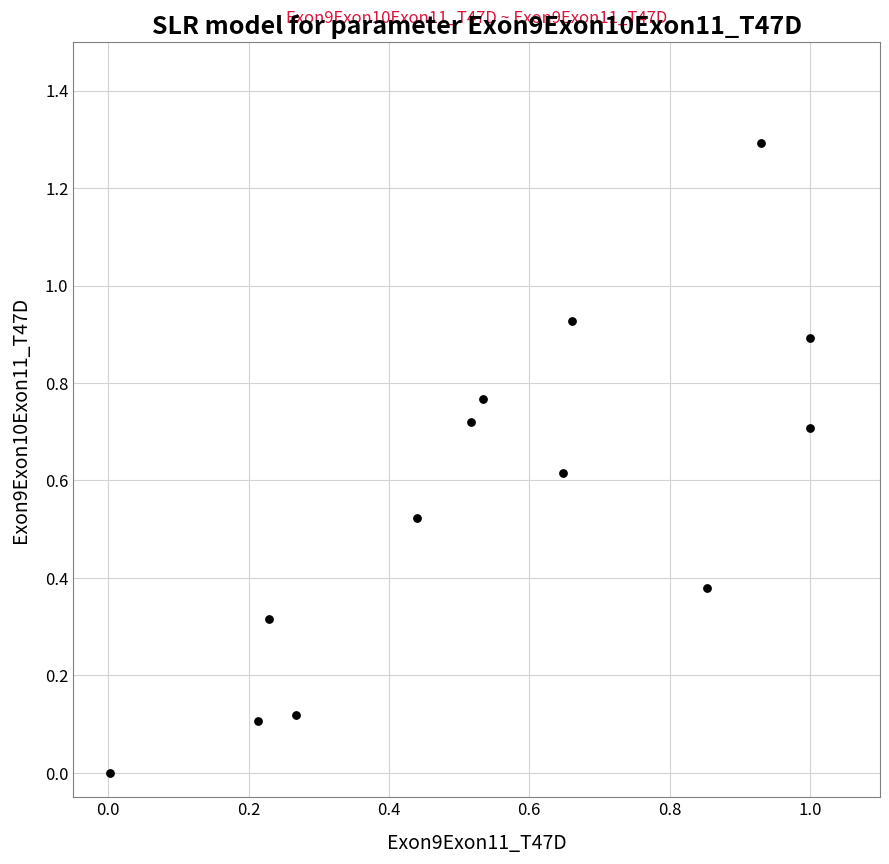

What is the range of X values (max minus min)?

1.0